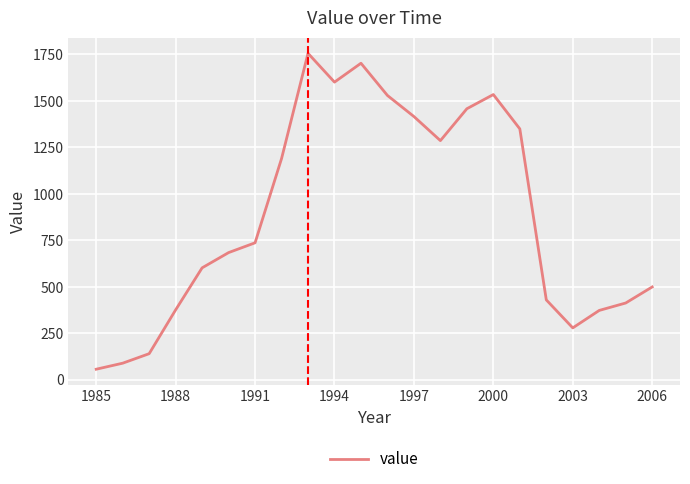

What is the average value?

886.1